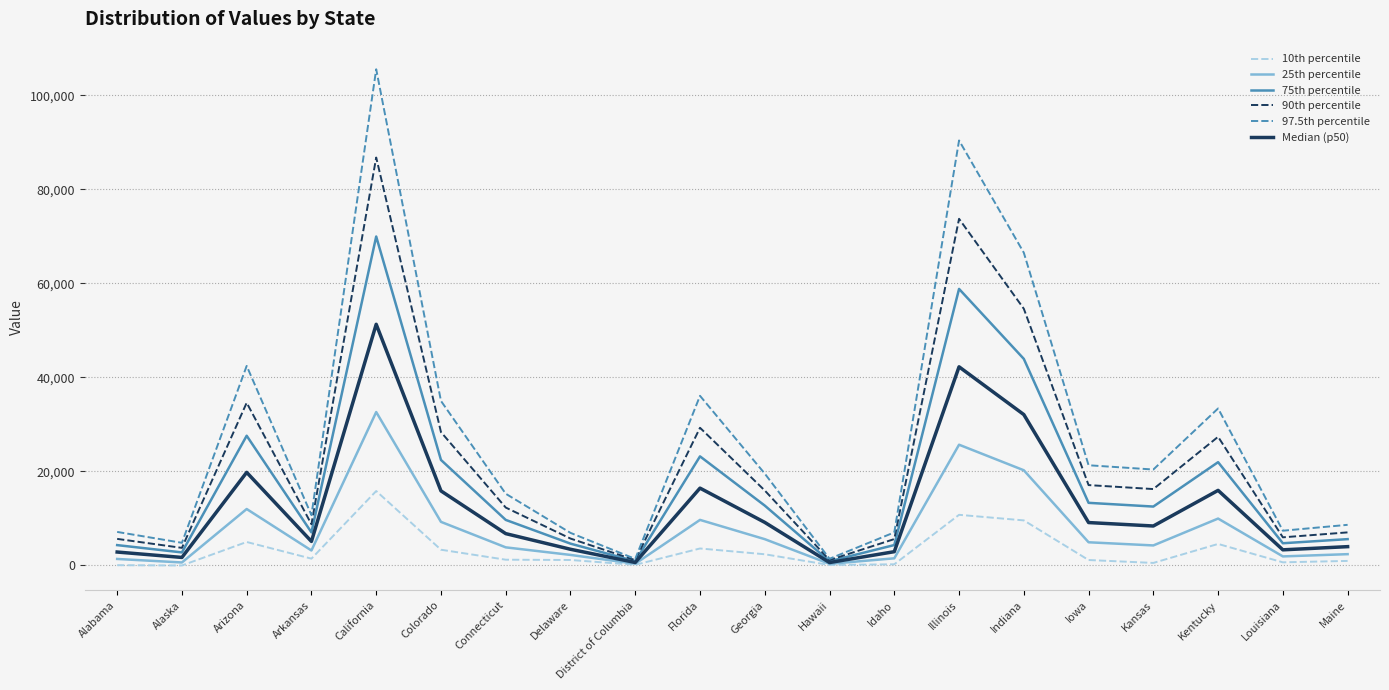

At which category is the sum across all series the highest?

California